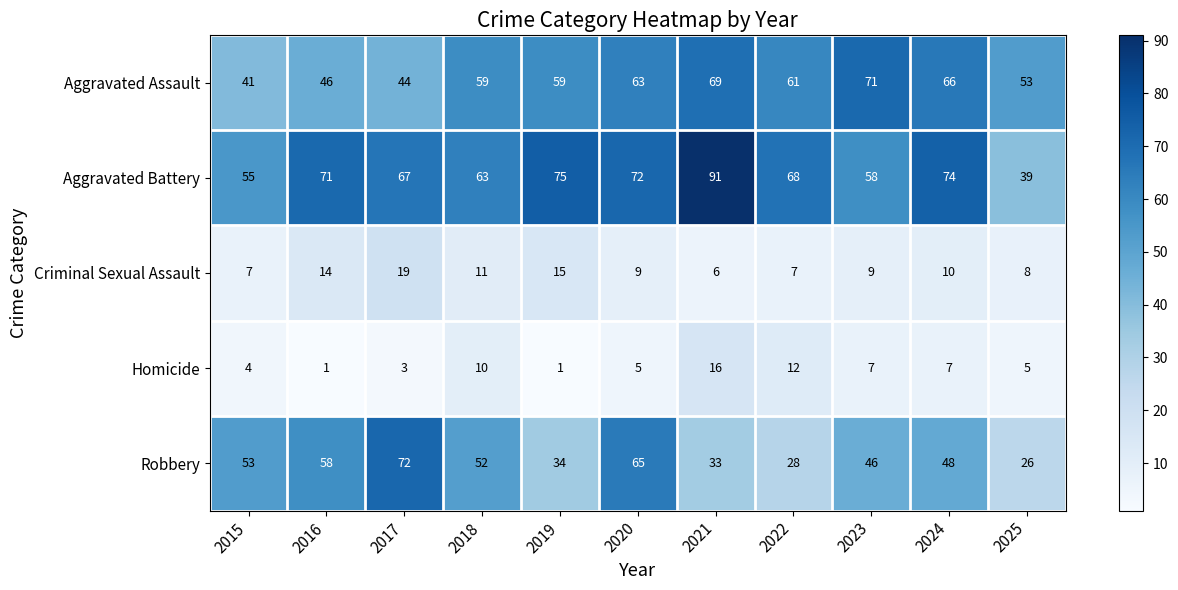

How many distinct data groups are displayed?

5